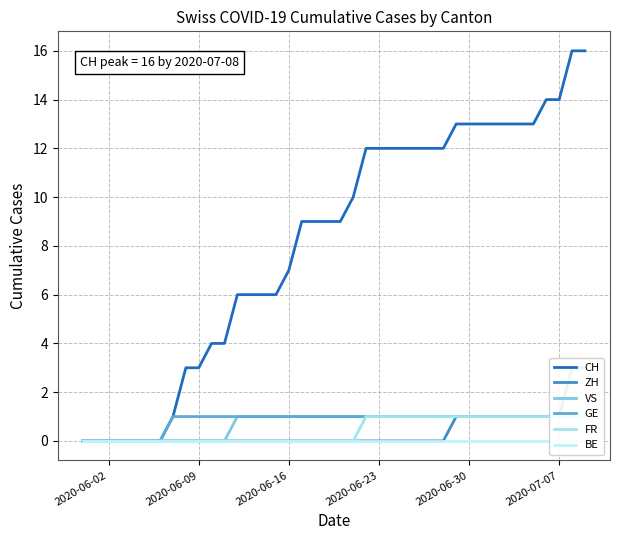

True or false: CH and ZH cross at least once.

False